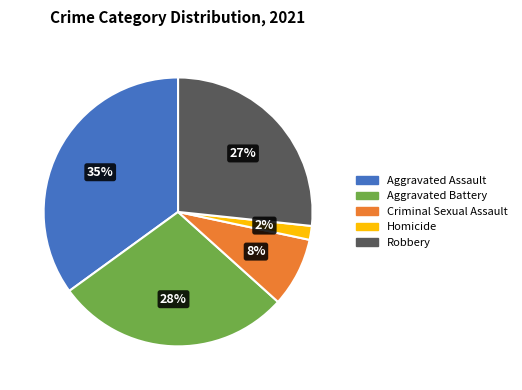

What is the smallest slice in the pie chart?

Homicide